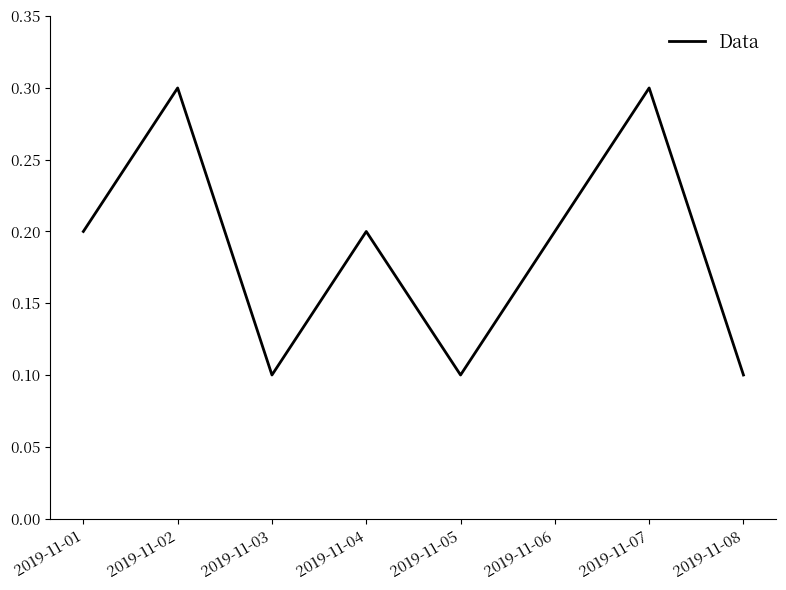

What is the change in value from 2019-11-06 to 2019-11-07?

+0.1